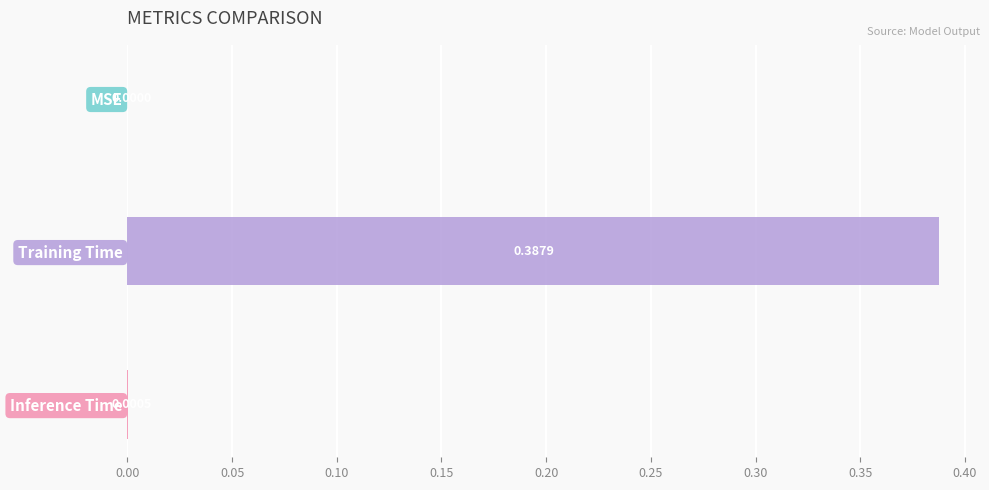

At which label is the value closest to 0?

MSE